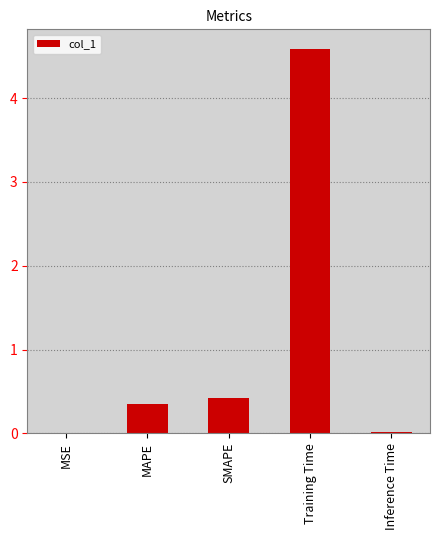

Are the bars horizontal?

No